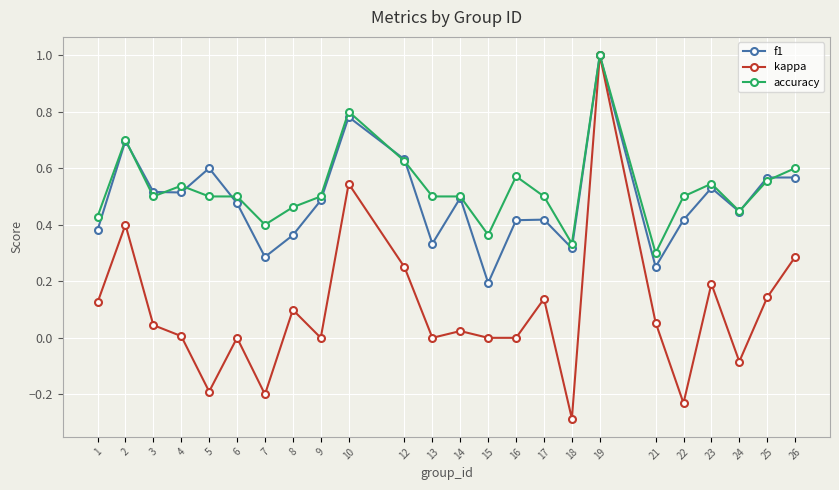

The value of f1 at 23 is 0.5. True or false?

True